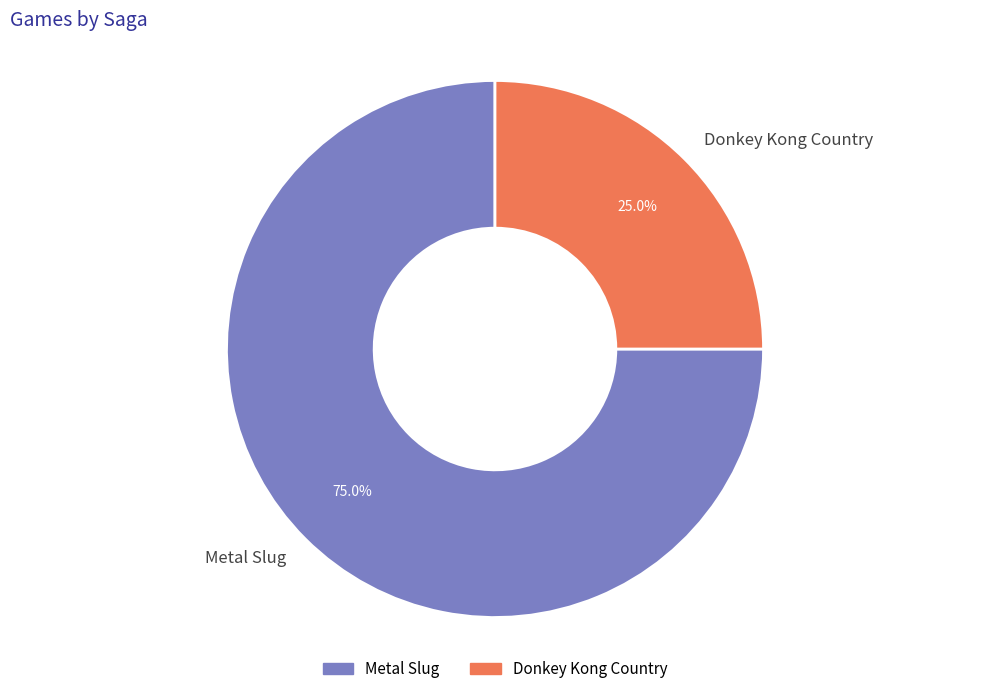

Which category has the smallest portion of the pie?

Donkey Kong Country